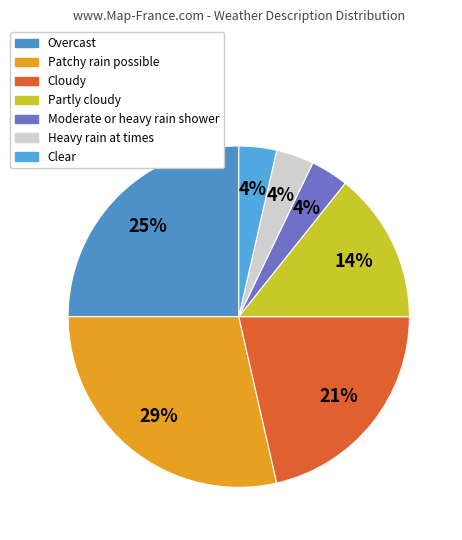

What percentage is the Cloudy slice, to the nearest percent?

21%